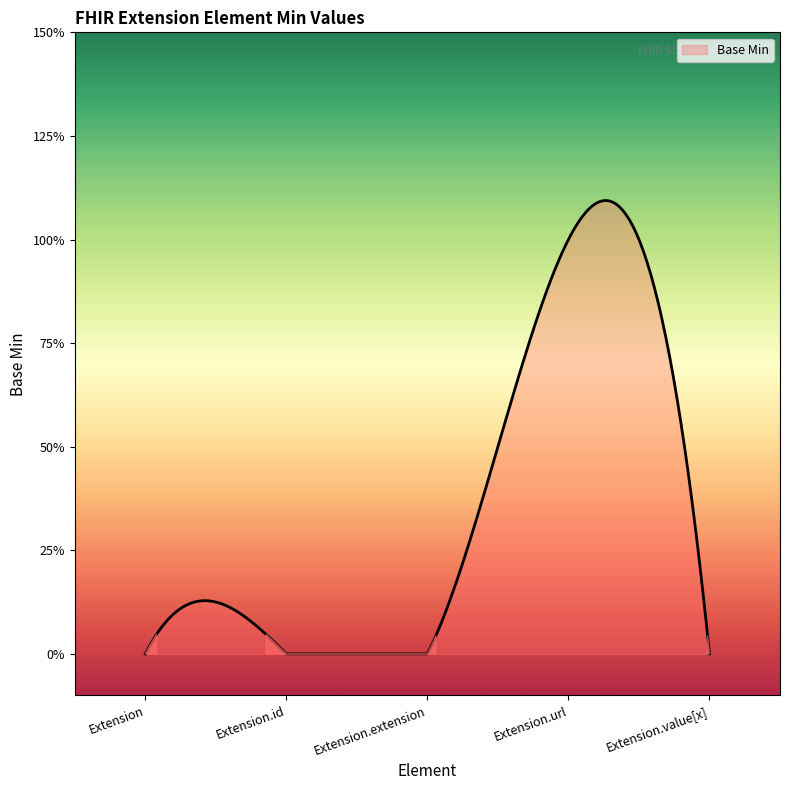

What is the label of the 3rd point from the right?

Extension.extension